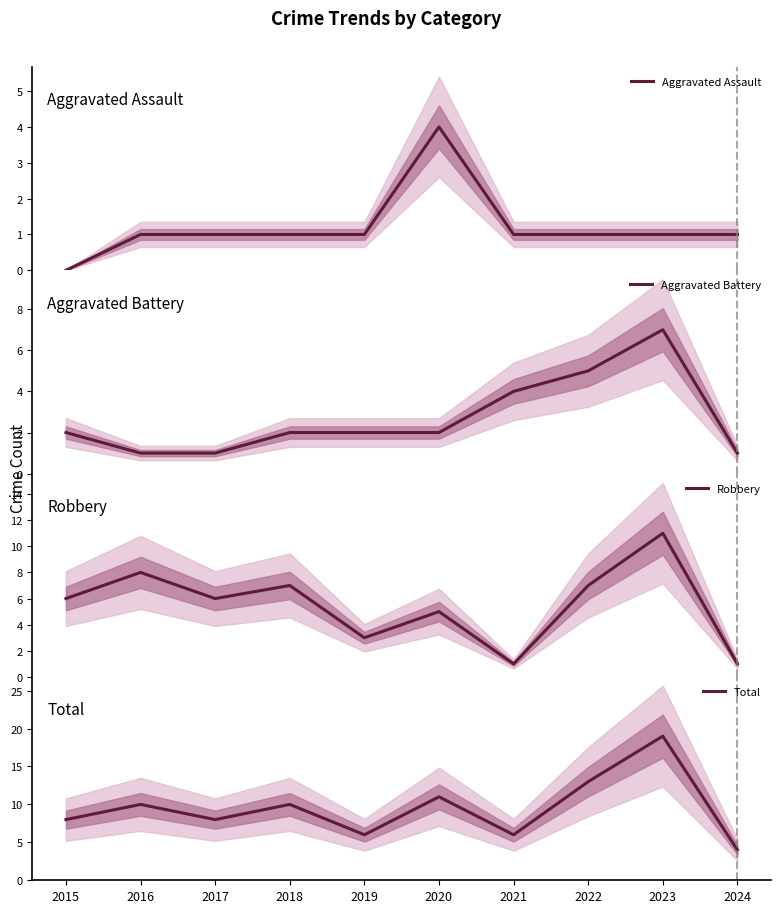

What is the maximum value for Aggravated Battery?

7